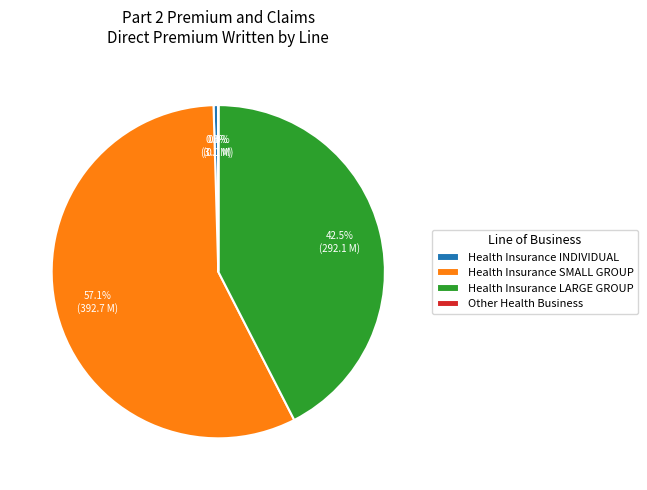

What is the largest slice in the pie chart?

Health Insurance SMALL GROUP